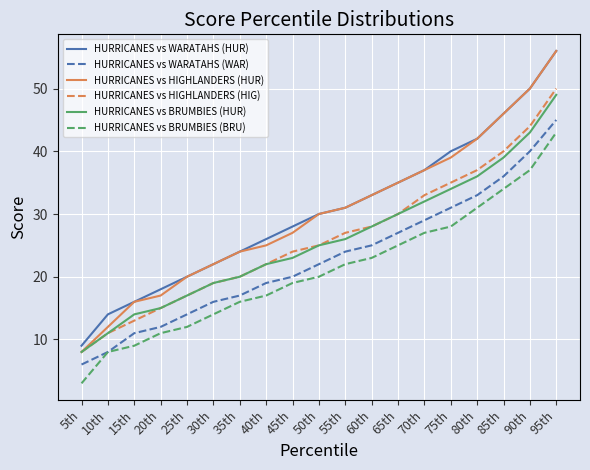

How many categories are shown in the chart?

19